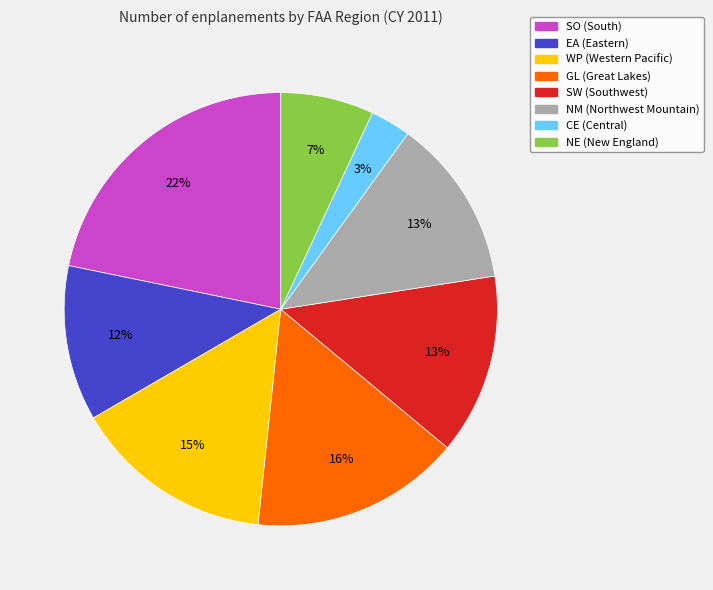

How many slices are in this pie chart?

8